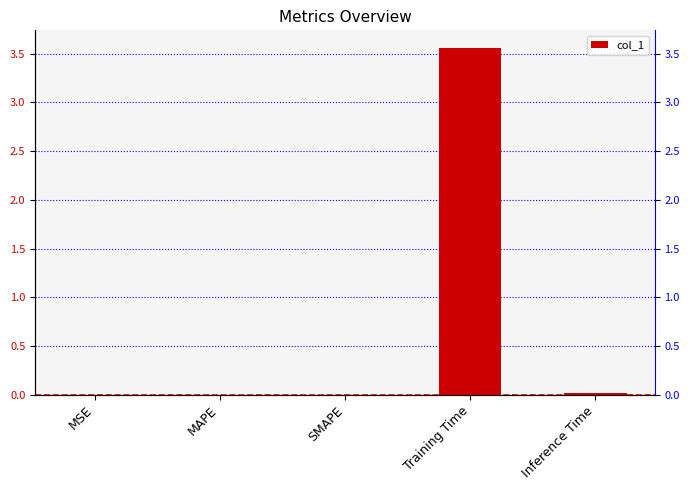

What is the difference between the maximum and minimum values?

3.6